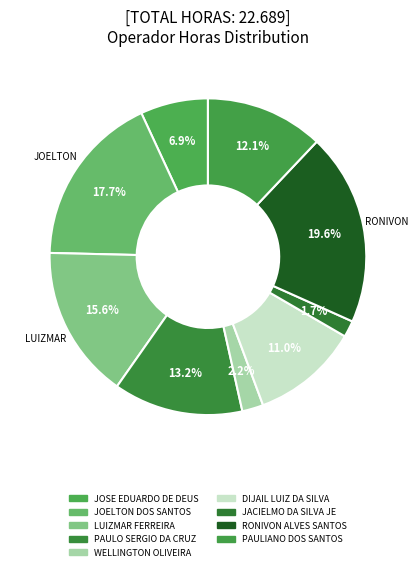

Count the number of slices in the pie.

9